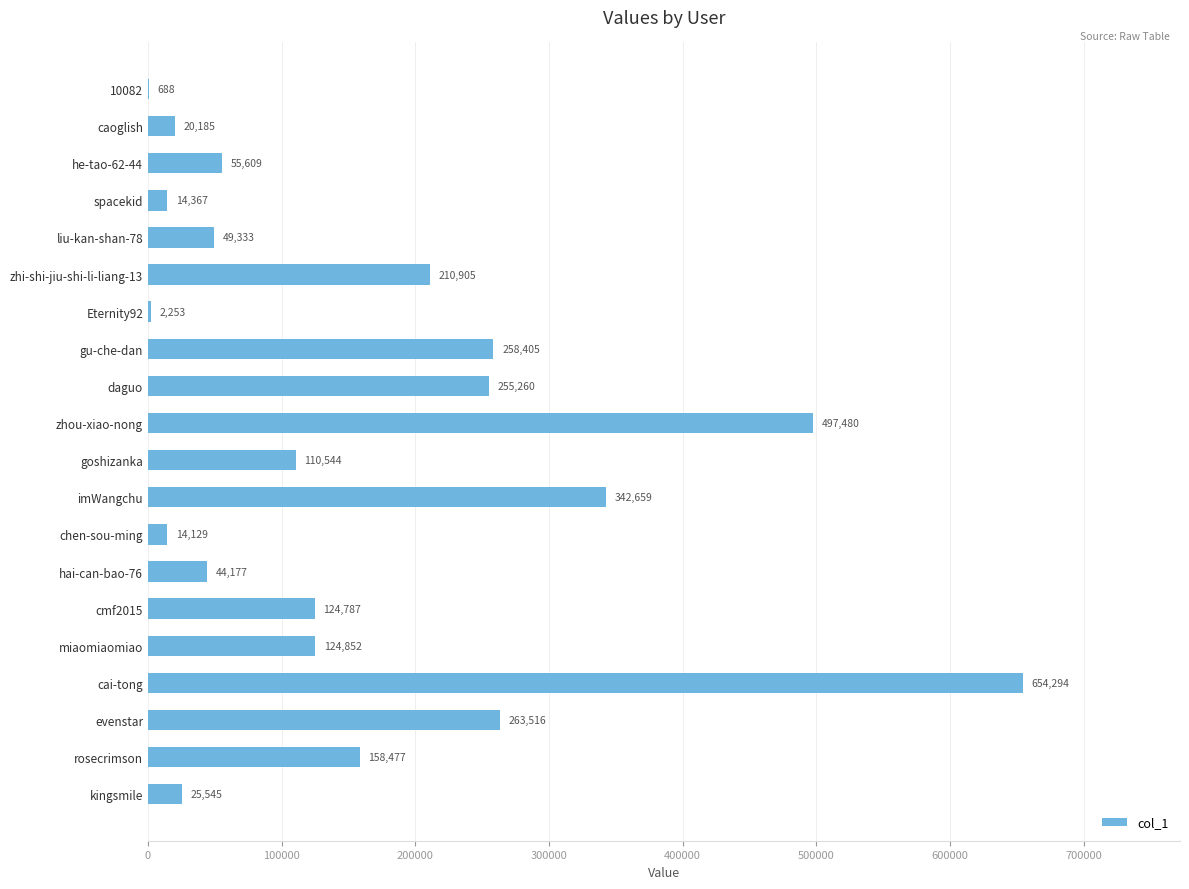

What is the approximate value at caoglish?

20185